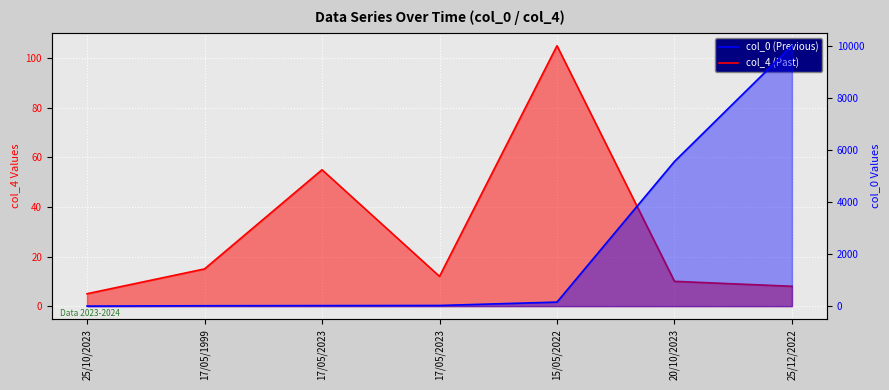

What is the sum of all col_0 (Previous) values?

15770